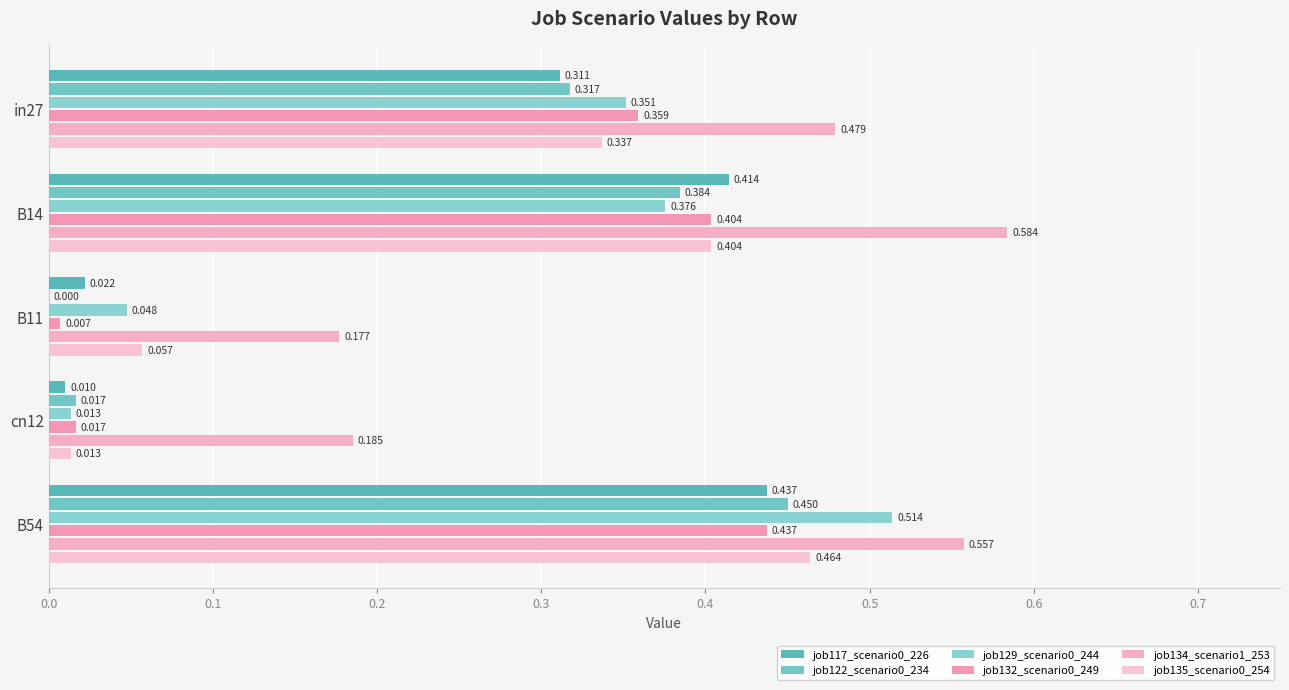

How many distinct data groups are displayed?

6